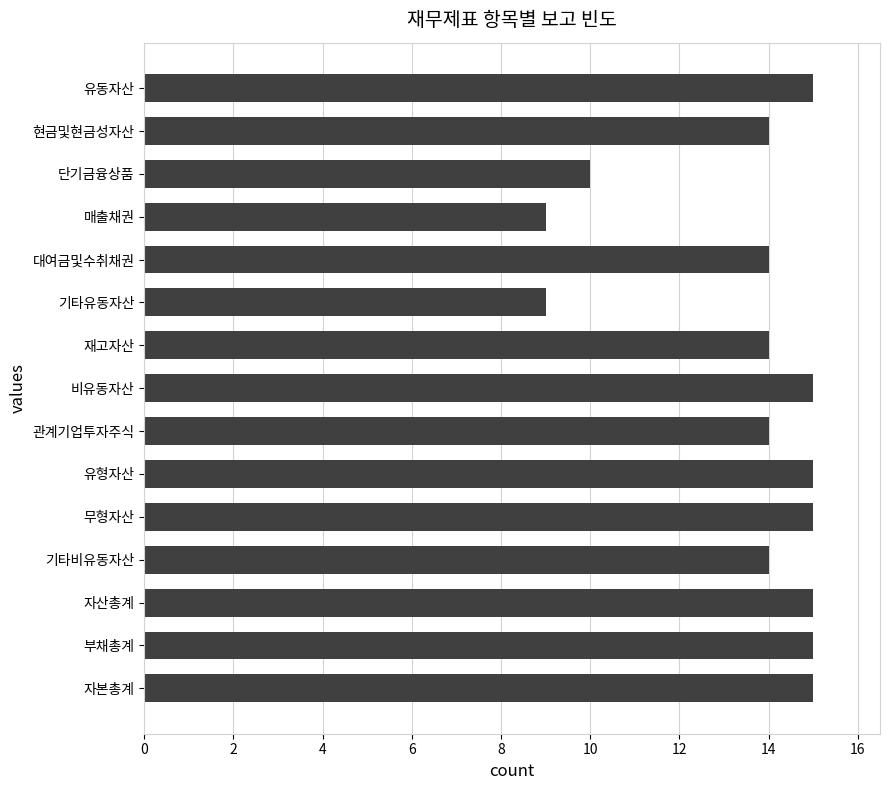

What value does the data have at 대여금및수취채권?

14